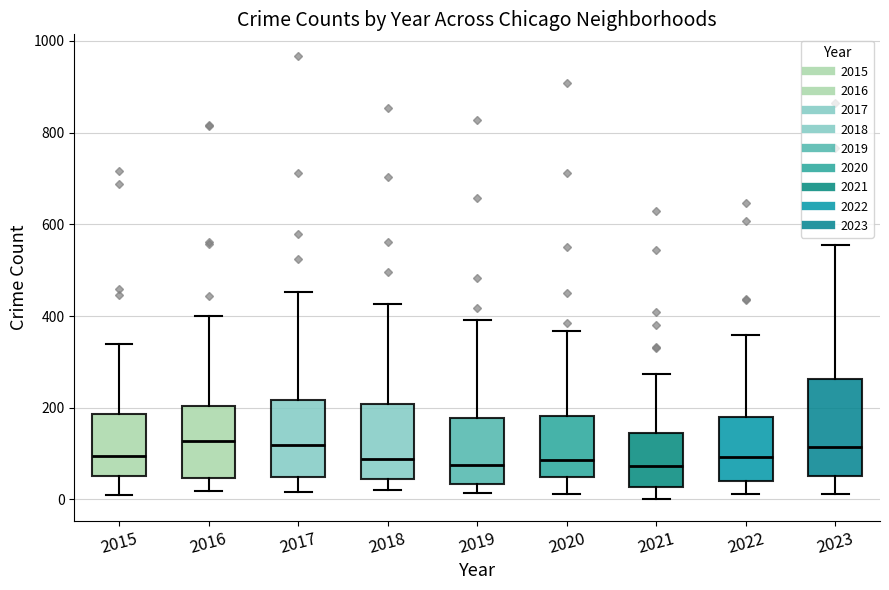

Where does the upper whisker of the box at x = 2021 end on the y-axis? The values are not printed on the chart, so give them approximately, as read against the axis.

280